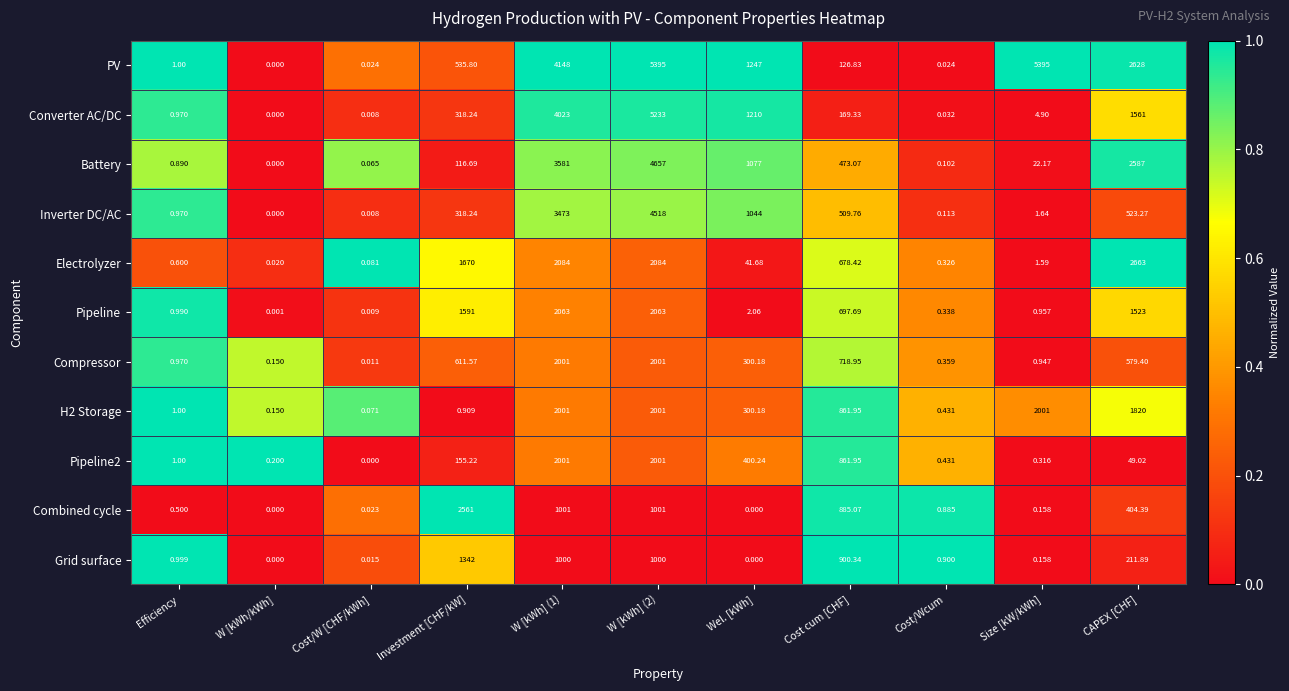

At which label does Pipeline2 reach its minimum?

Cost/W [CHF/kWh]